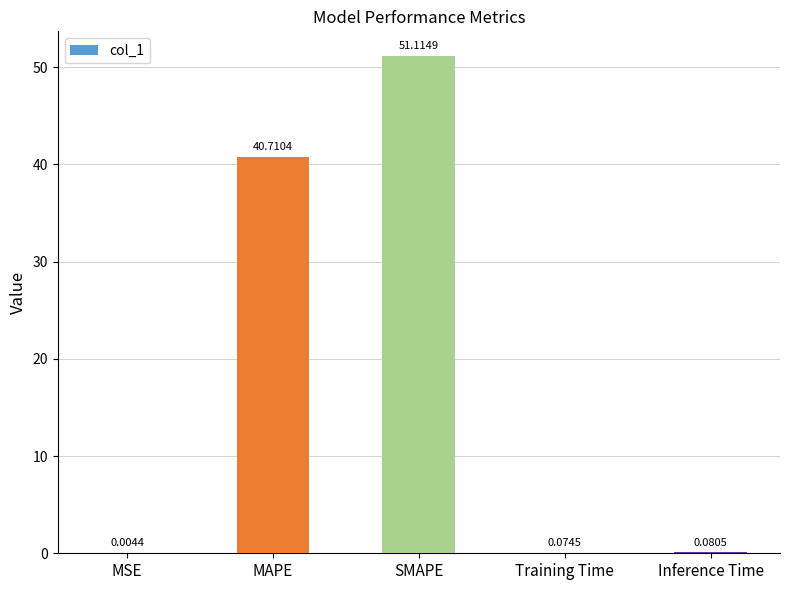

Where is the data nearest to the value 25?

MAPE